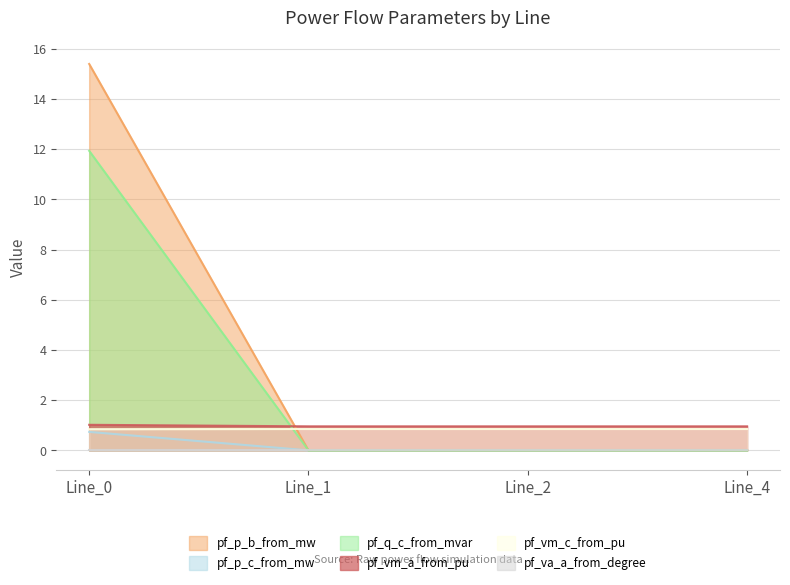

The value of pf_q_c_from_mvar at Line_0 is 11.9. True or false?

True